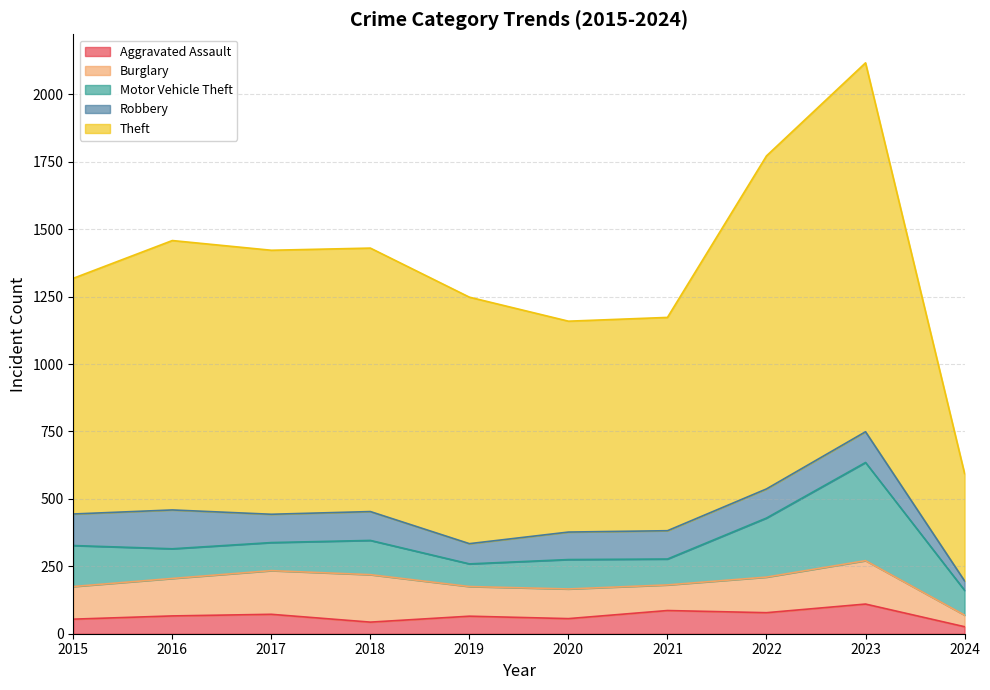

Reading left to right, extract all data points from this chart.

Aggravated Assault: 2015=54	2016=66	2017=72	2018=43	2019=65	2020=56	2021=86	2022=78	2023=110	2024=26
Burglary: 2015=121	2016=139	2017=162	2018=176	2019=110	2020=110	2021=95	2022=132	2023=161	2024=43
Motor Vehicle Theft: 2015=152	2016=110	2017=104	2018=127	2019=84	2020=109	2021=96	2022=219	2023=364	2024=92
Robbery: 2015=117	2016=144	2017=105	2018=107	2019=75	2020=102	2021=105	2022=108	2023=114	2024=35
Theft: 2015=874	2016=999	2017=979	2018=977	2019=914	2020=782	2021=791	2022=1235	2023=1368	2024=398